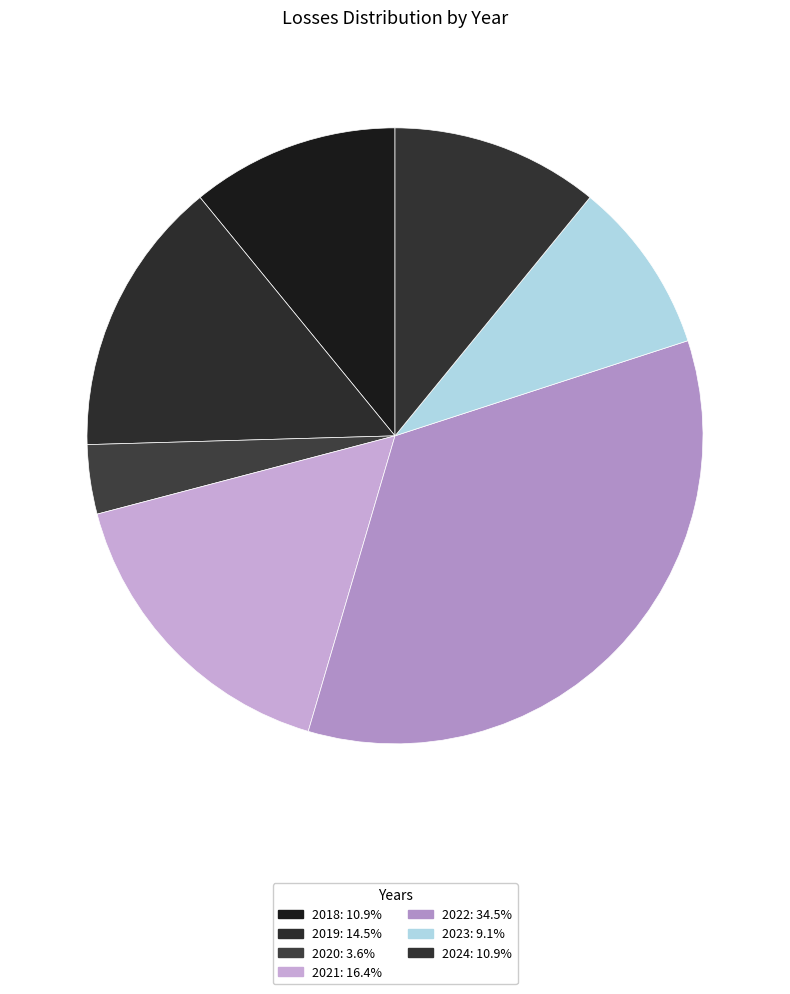

Which slice is the largest?

2022